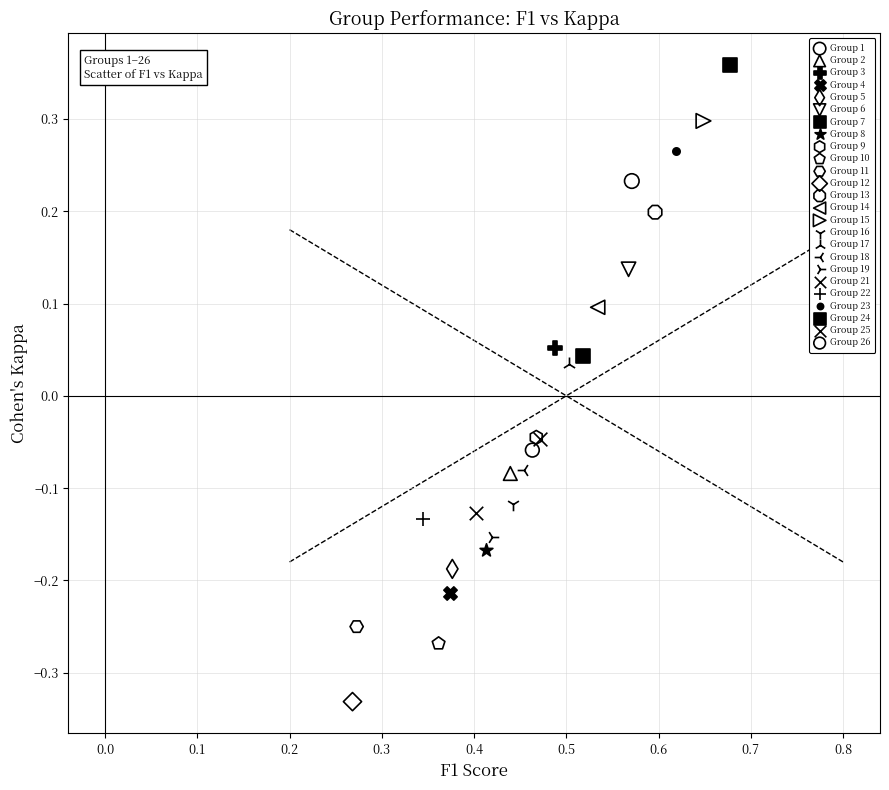

What are all the series names shown in the legend?

Group 1, Group 2, Group 3, Group 4, Group 5, Group 6, Group 7, Group 8, Group 9, Group 10, Group 11, Group 12, Group 13, Group 14, Group 15, Group 16, Group 17, Group 18, Group 19, Group 21, Group 22, Group 23, Group 24, Group 25, Group 26